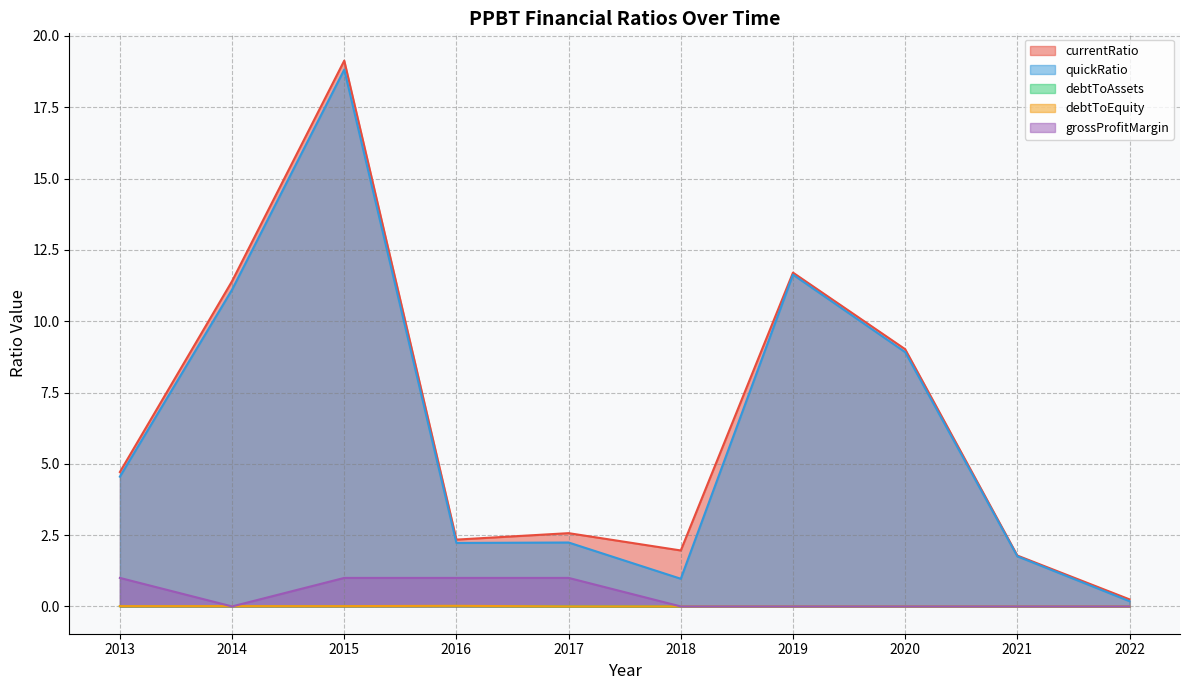

At which category is the sum across all series the highest?

2015